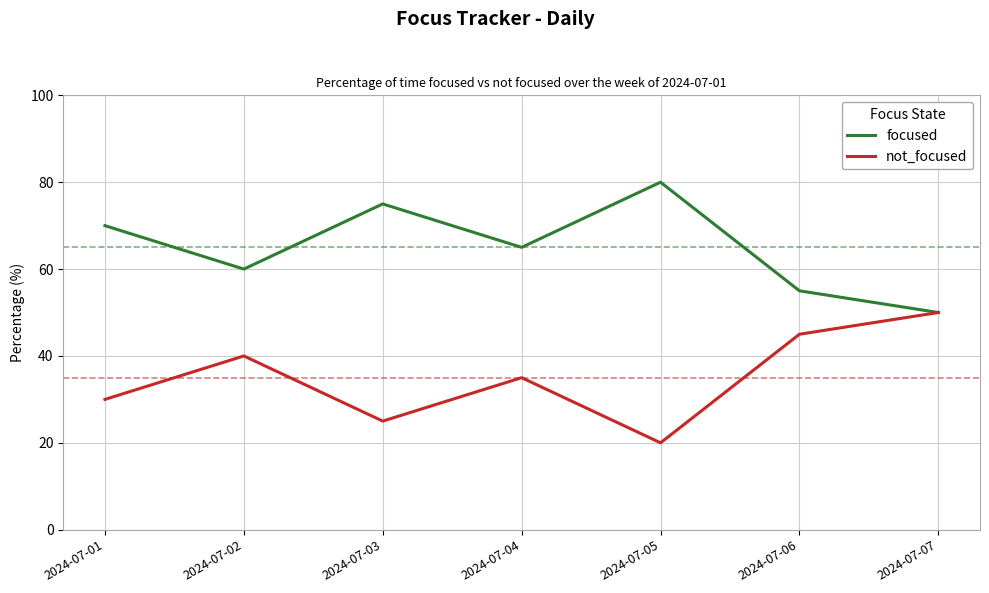

At which label does not_focused first exceed 35?

2024-07-02